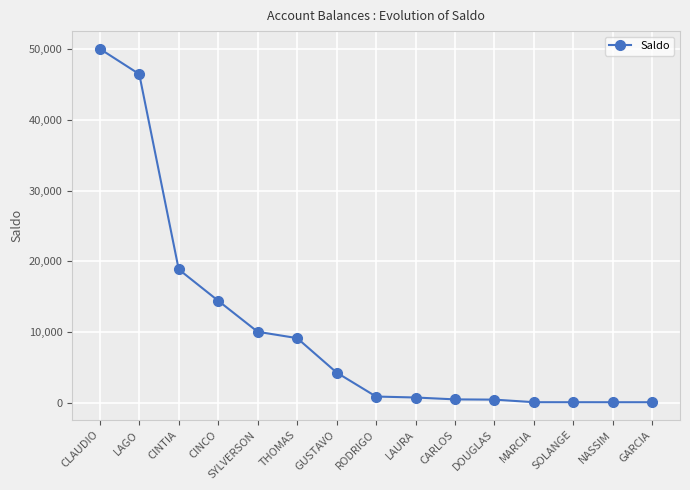

What is the label of the 4th point from the left?

CINCO